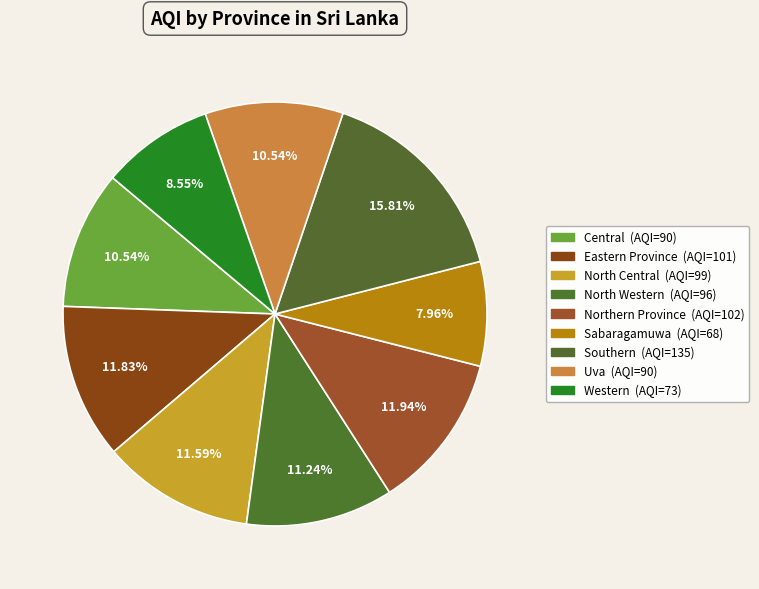

What is the smallest slice in the pie chart?

Sabaragamuwa